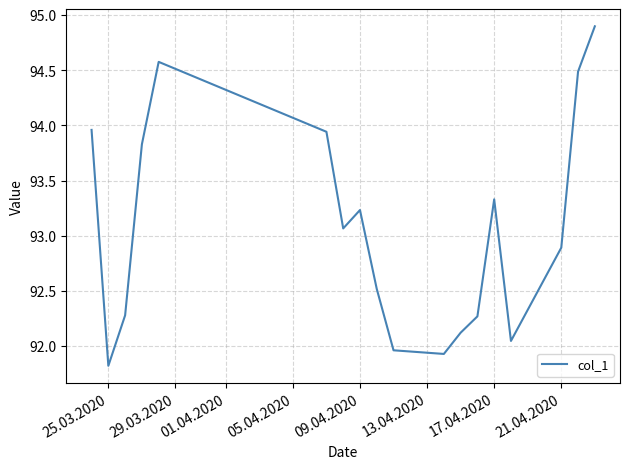

What is the smallest value displayed?

91.8